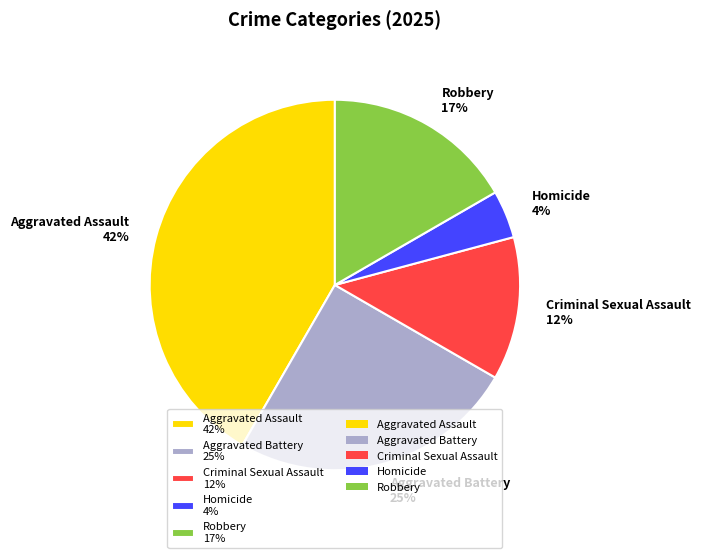

The Criminal Sexual Assault slice represents 1% of the pie. True or false?

False